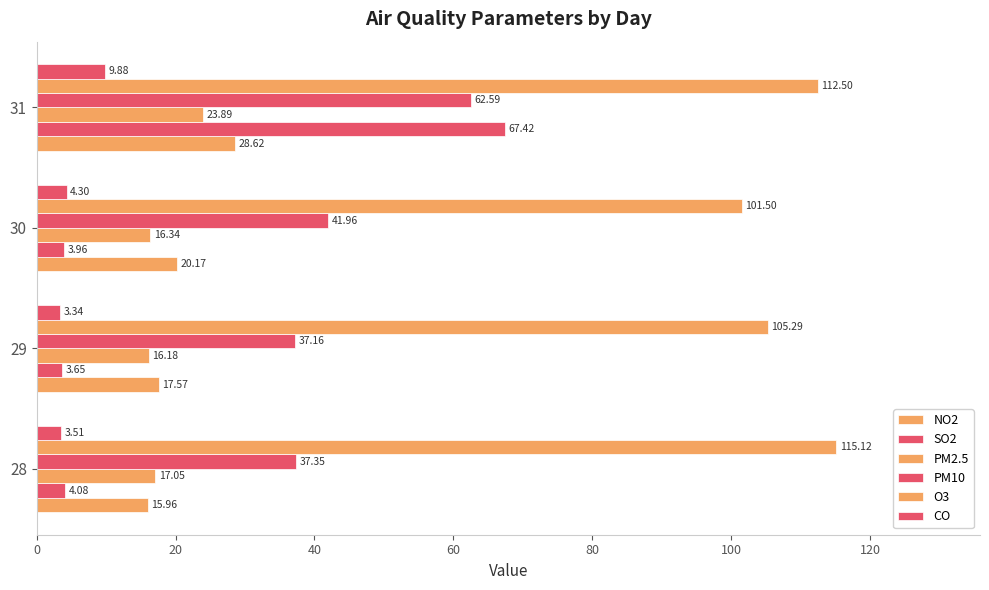

Rank the series by their maximum value, from lowest to highest.

CO, PM2.5, NO2, PM10, SO2, O3